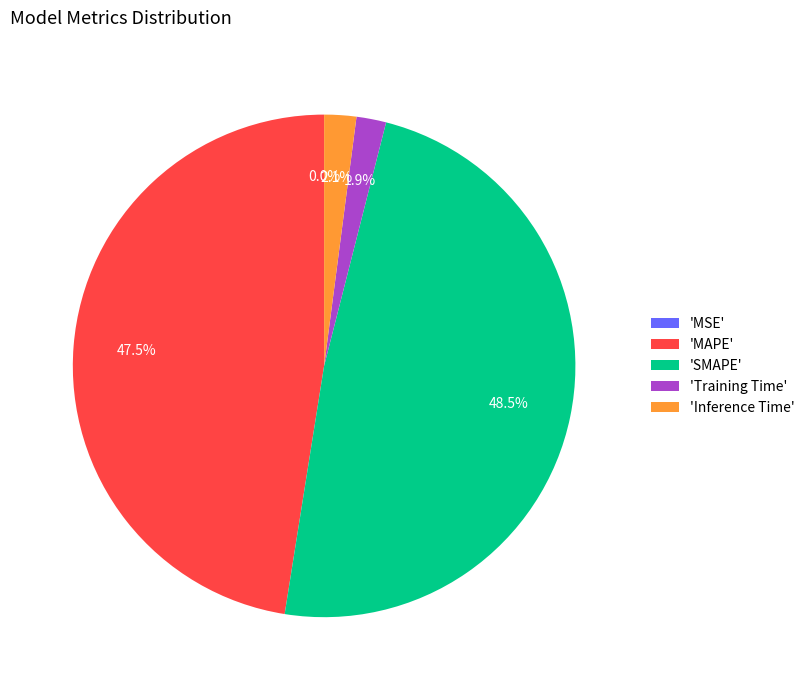

Which category has the biggest portion of the pie?

'SMAPE'